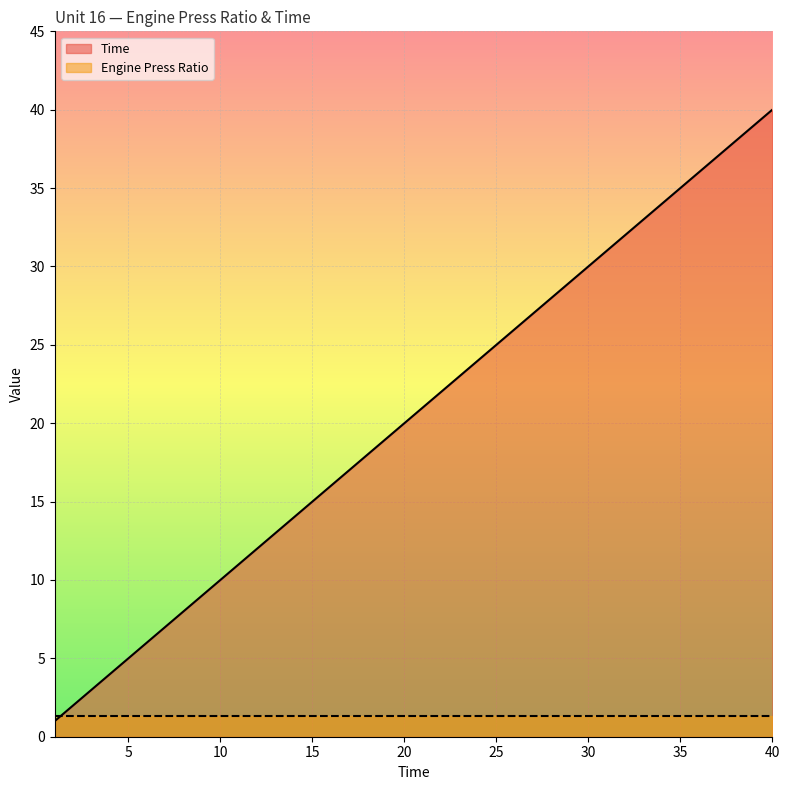

True or false: there are more than 2 points higher than both neighbors.

False